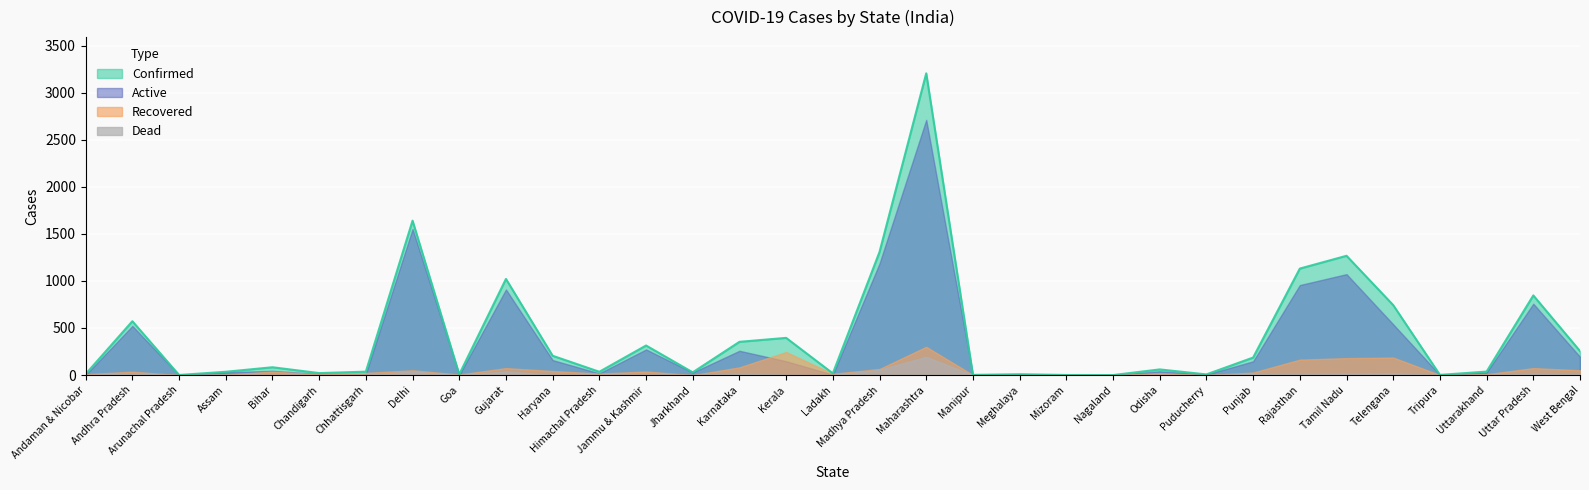

In confirmed, how many points are lower than both neighbors (excluding endpoints)?

10